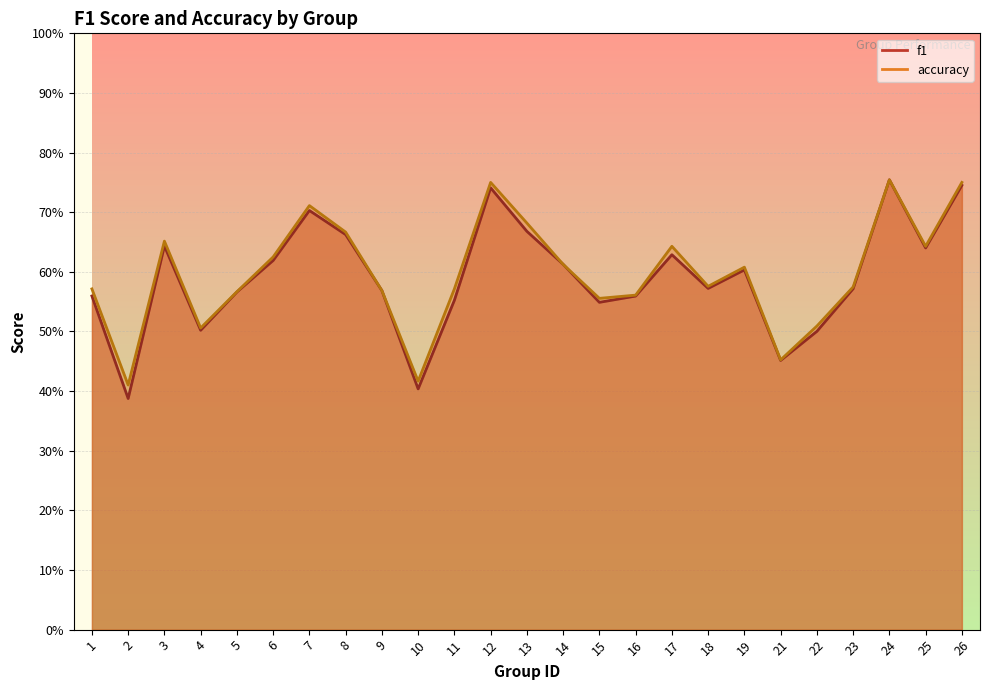

What is the value of the accuracy point at the 4th from the left?

0.5